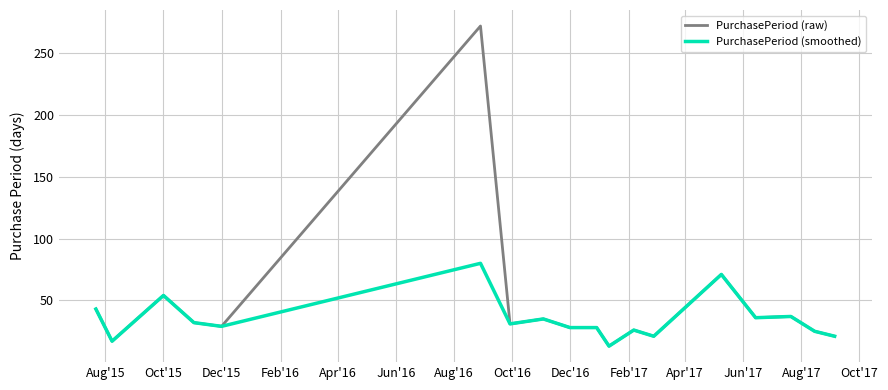

What is the minimum value shown in the chart?

13